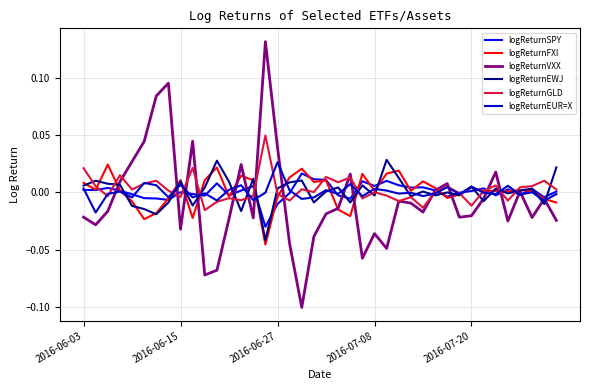

Which series has the largest range (max minus min)?

logReturnVXX